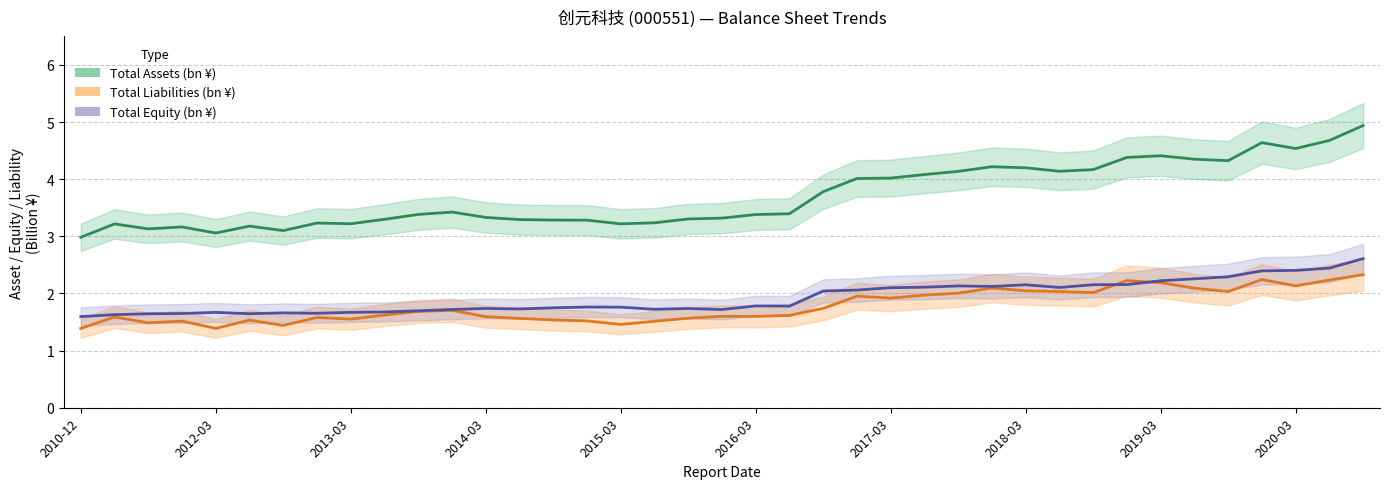

Rank the series by their maximum value, from highest to lowest.

Total Assets (bn ¥), Total Equity (bn ¥), Total Liabilities (bn ¥)